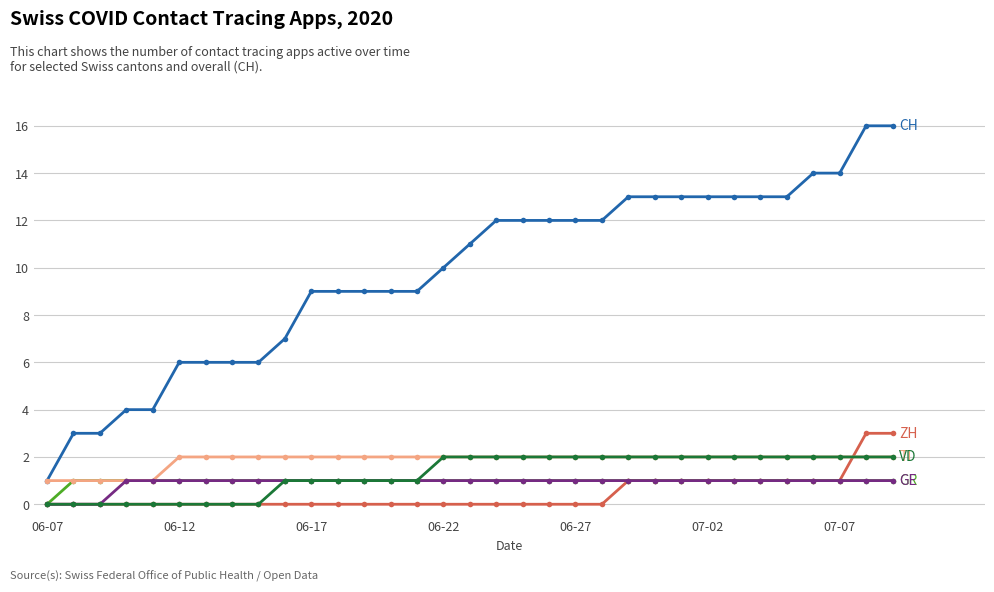

What is the greatest value displayed?

16